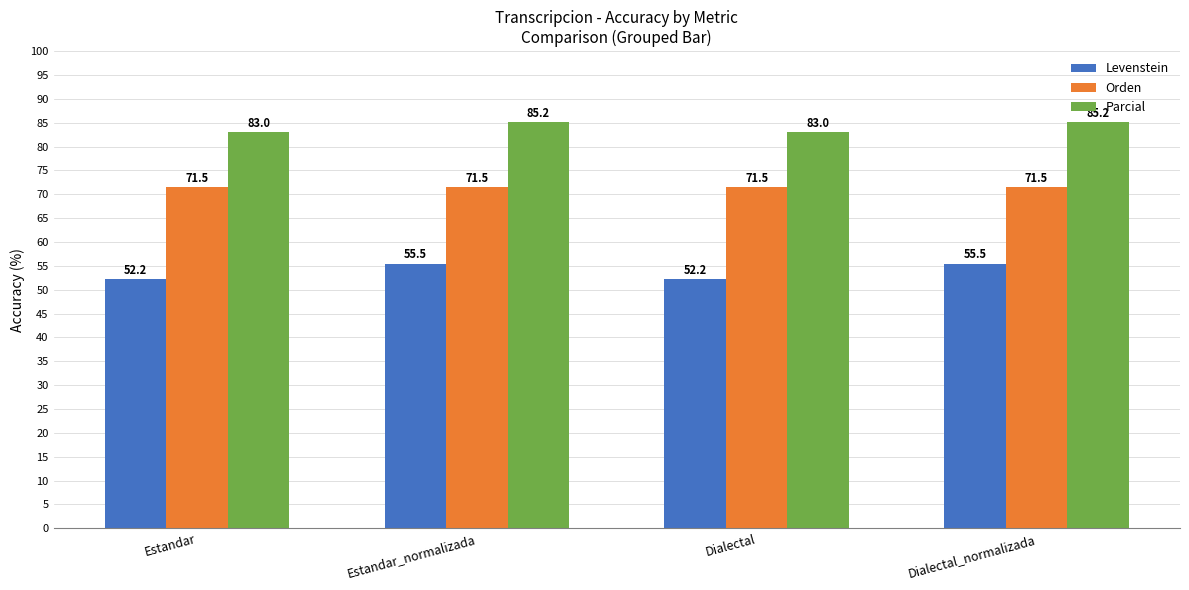

Rank the series at Dialectal from highest to lowest value.

Parcial, Orden, Levenstein